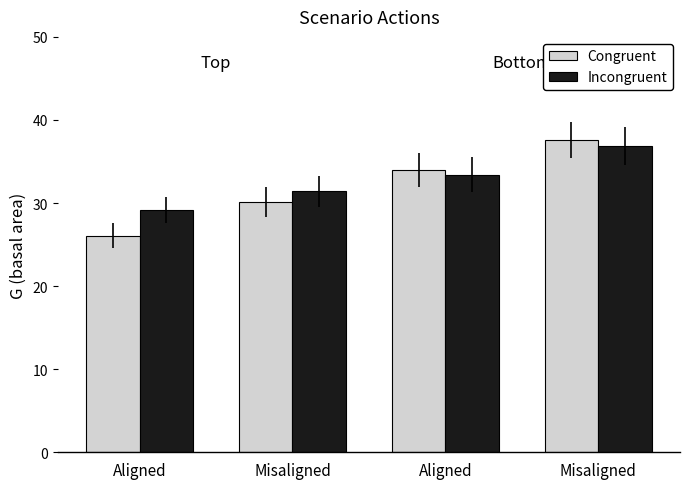

What is the total value across all series at Aligned?

55.2